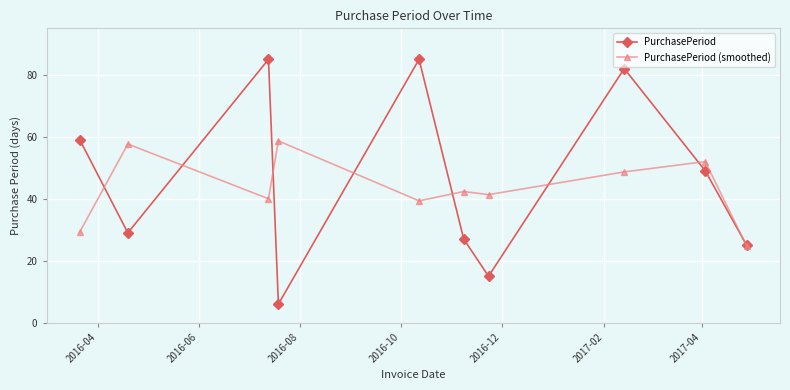

At how many categories does at least one series exceed 69?

3